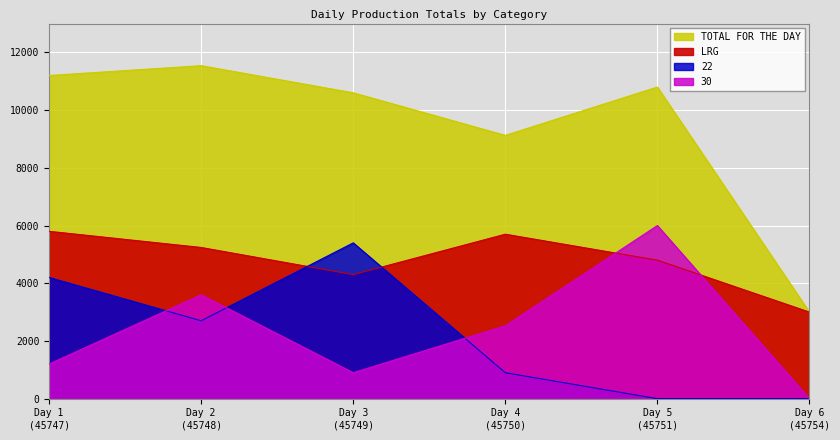

Count the number of data series in this chart.

4